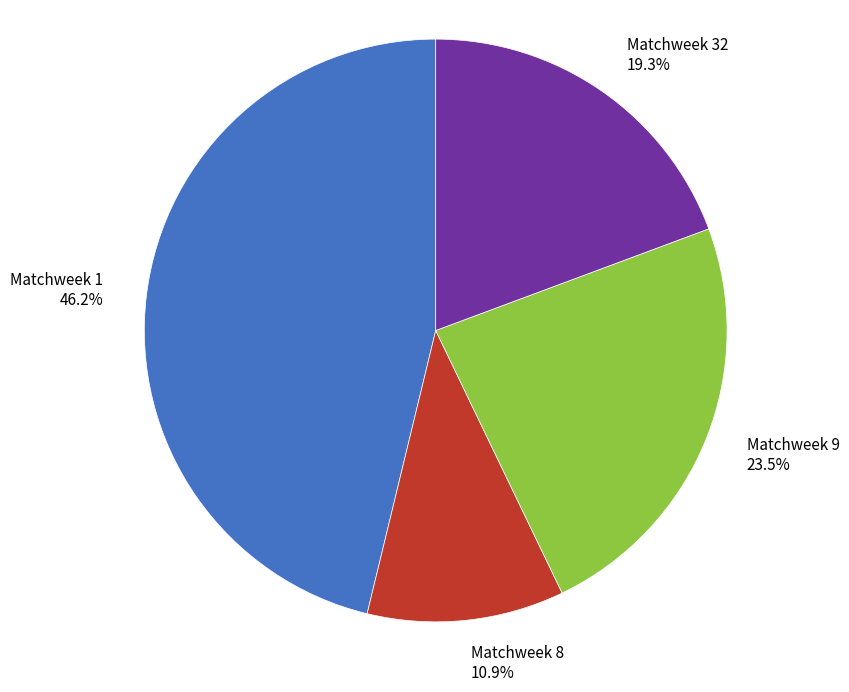

How much of the chart is everything except Matchweek 32?

80.7%